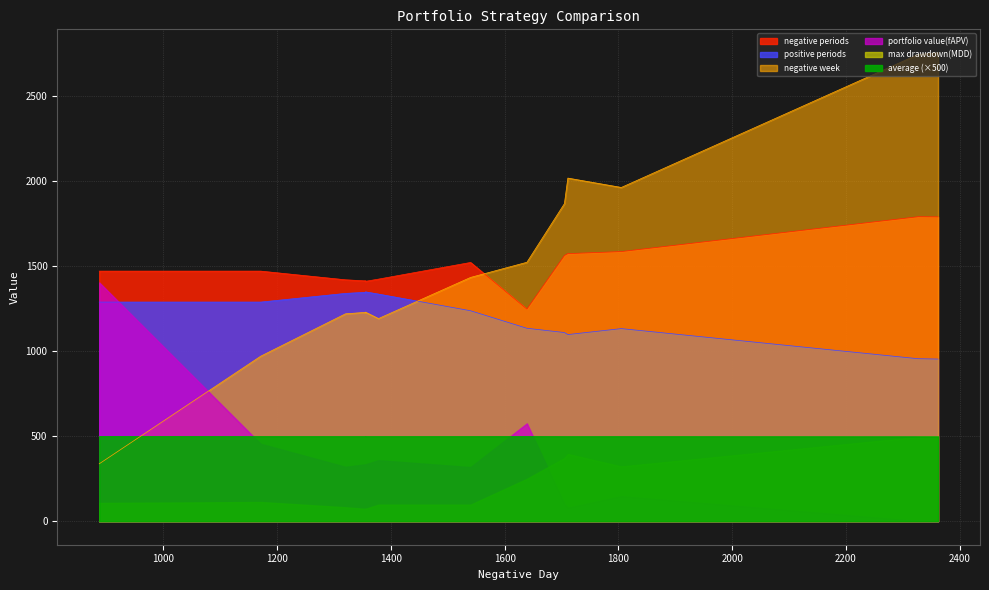

Is it true that positive periods equals 551.0 at crp?

False